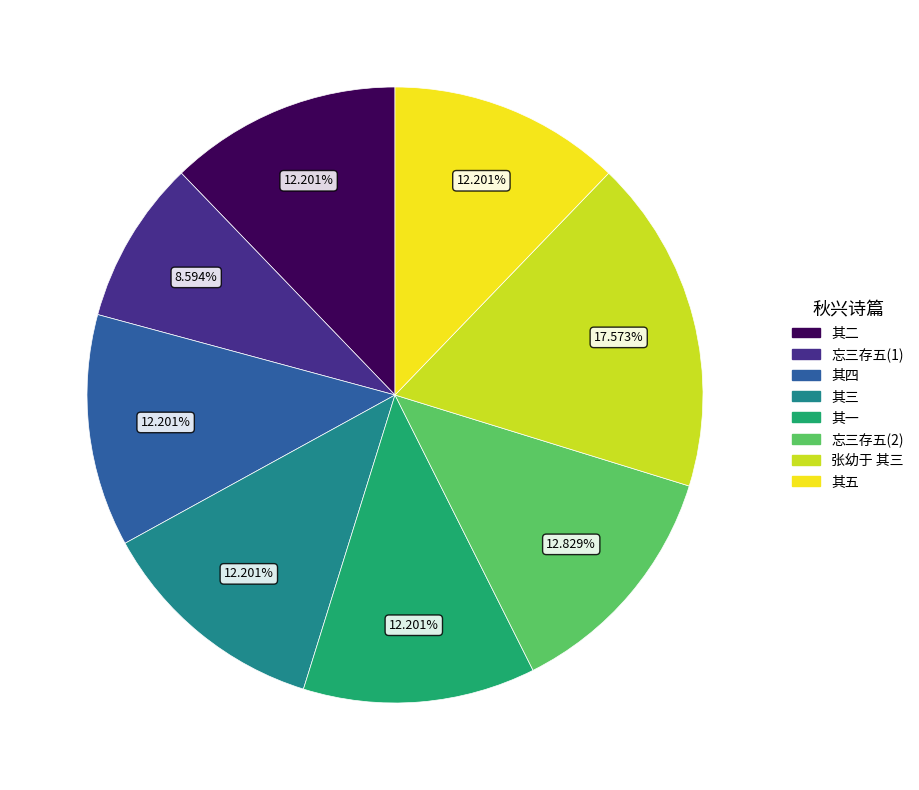

Does any single category account for the majority?

No